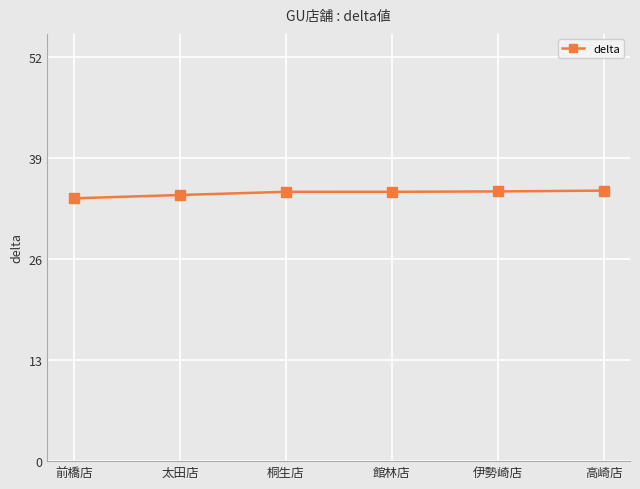

How many data points does each series have?

6